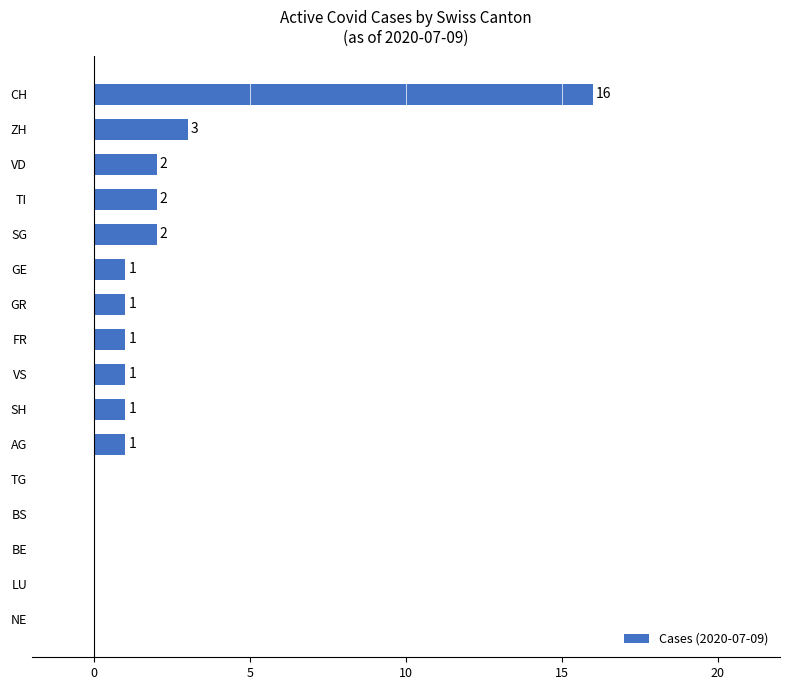

The value at CH is 16. True or false?

True